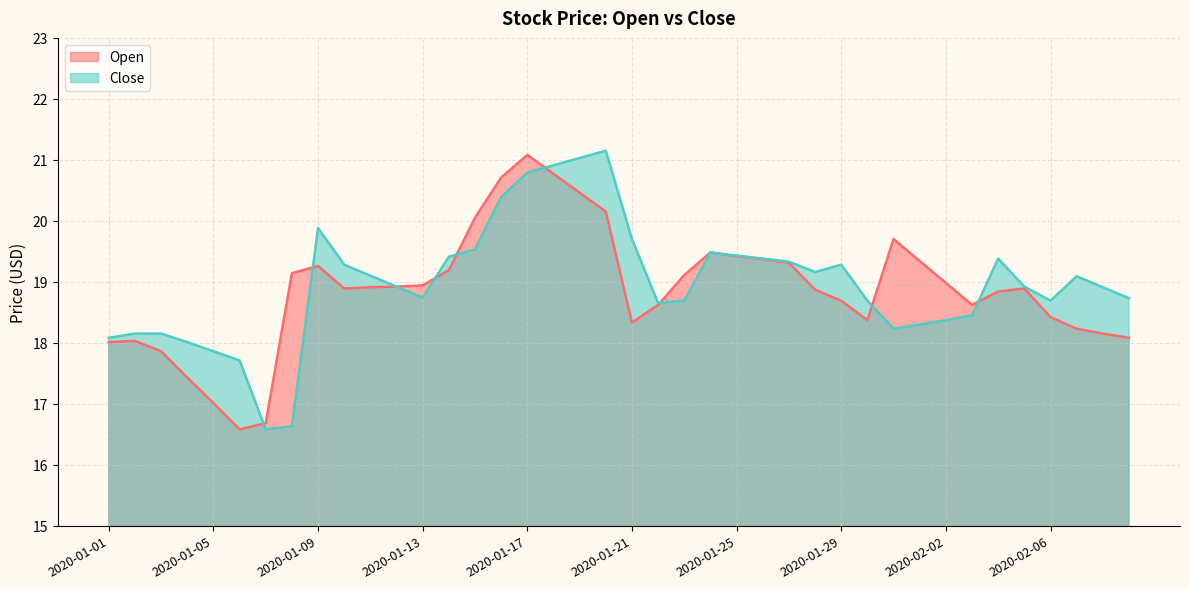

How many lines are shown in the chart?

2